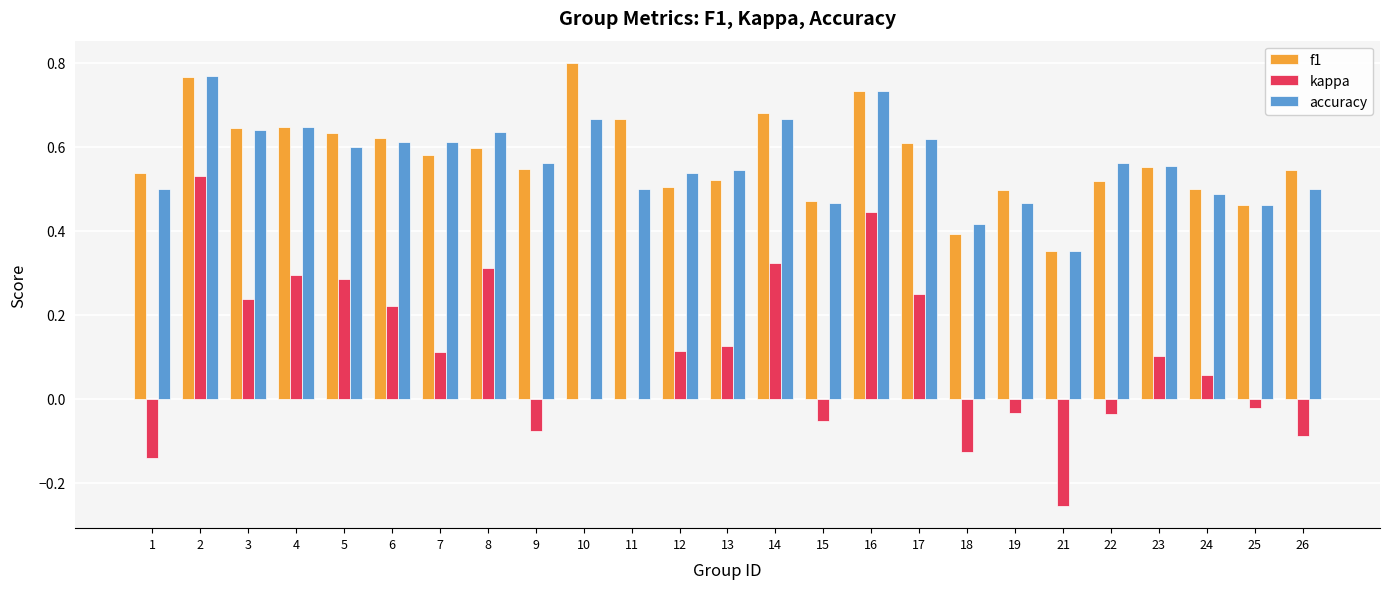

Which series changed the most between 6 and 26?

kappa